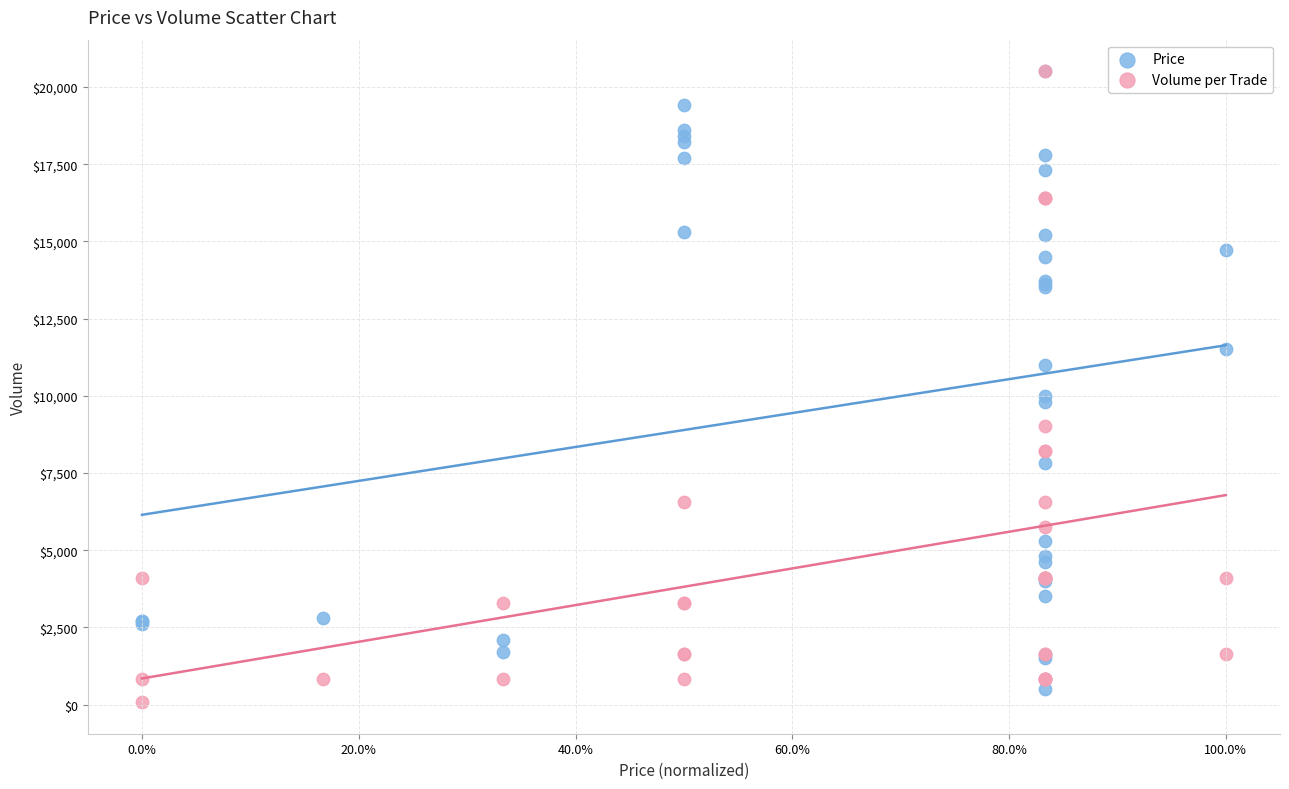

What are all the series names shown in the legend?

Price, Volume per Trade